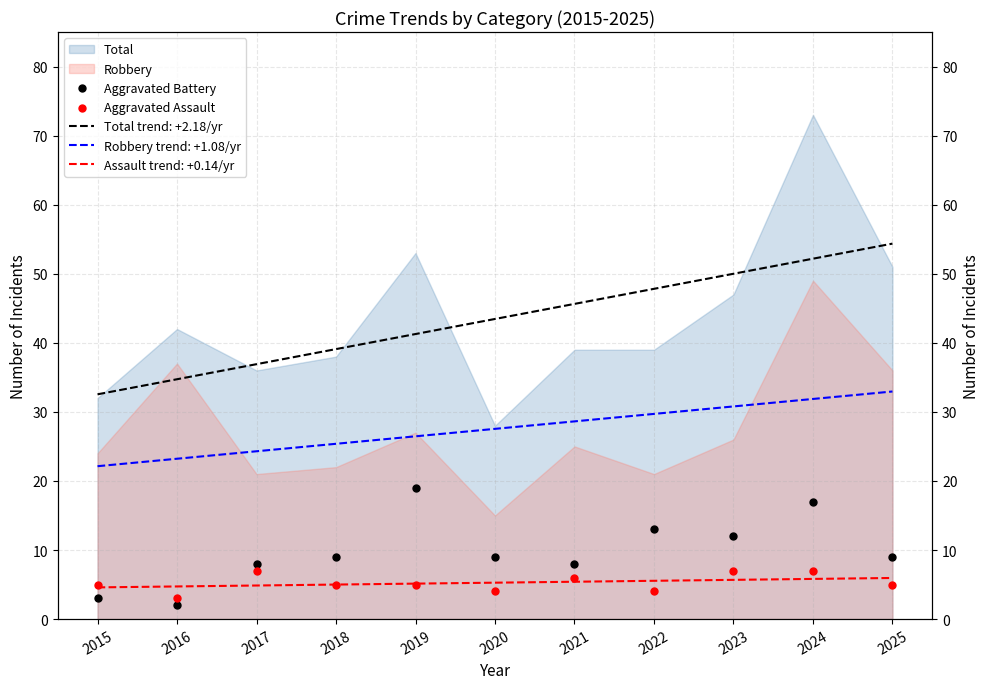

Is the value of Aggravated Battery at 2025 greater than the value of Aggravated Assault at 2023?

Yes